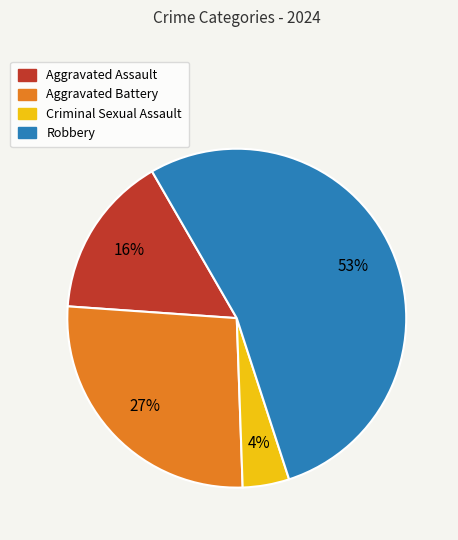

Is it true that Criminal Sexual Assault is 4% of the pie?

True